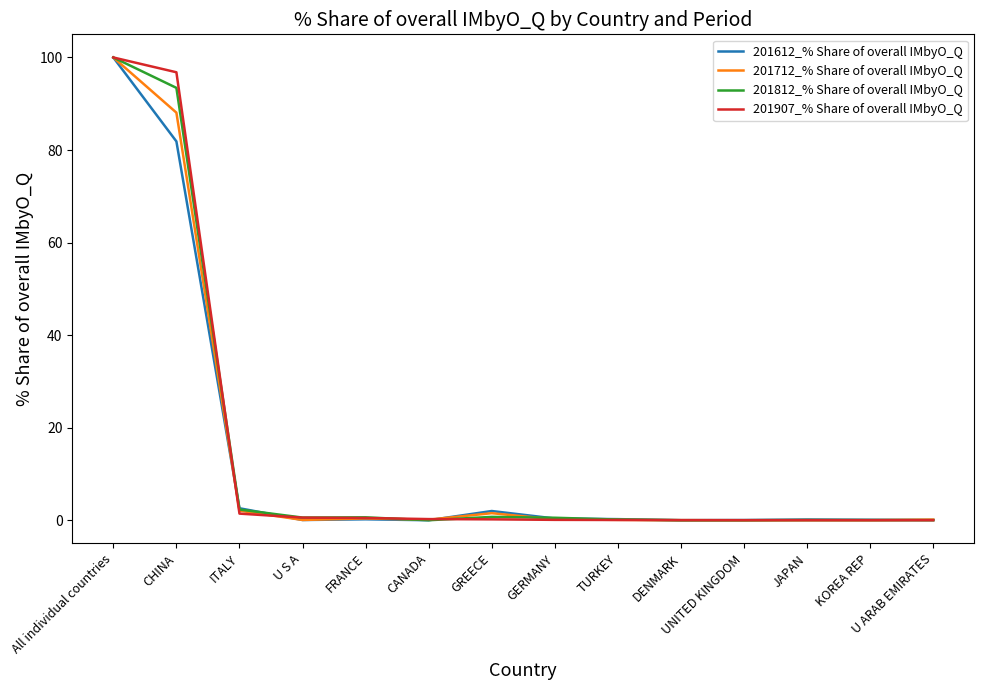

Does the chart have visible grid lines?

No